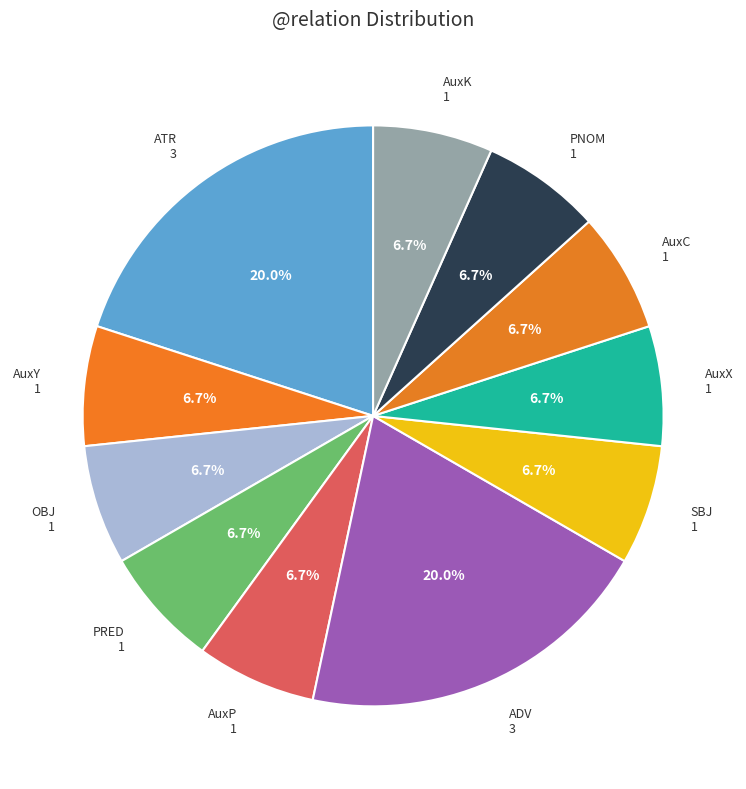

Approximately how many times larger is the value at AuxP compared to OBJ?

1.0